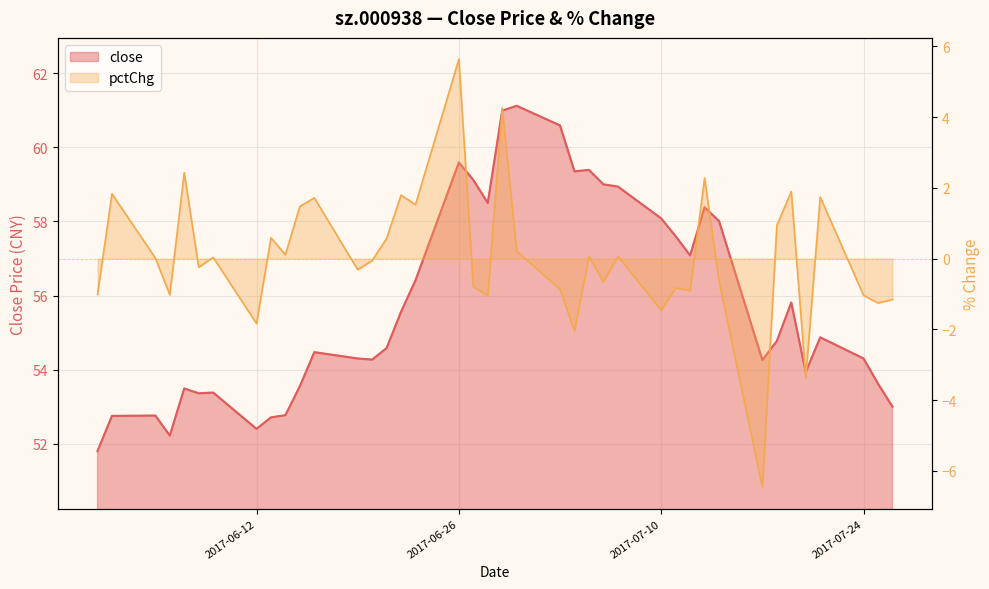

Rank the series by their maximum value, from lowest to highest.

pctChg, close